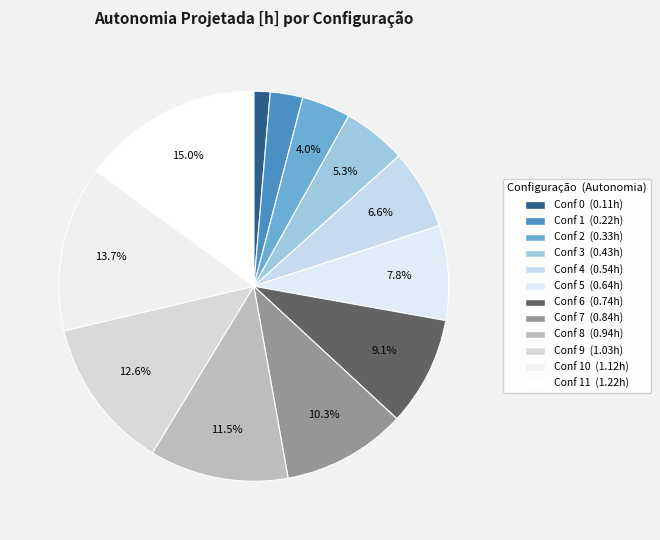

Count the number of slices in the pie.

12